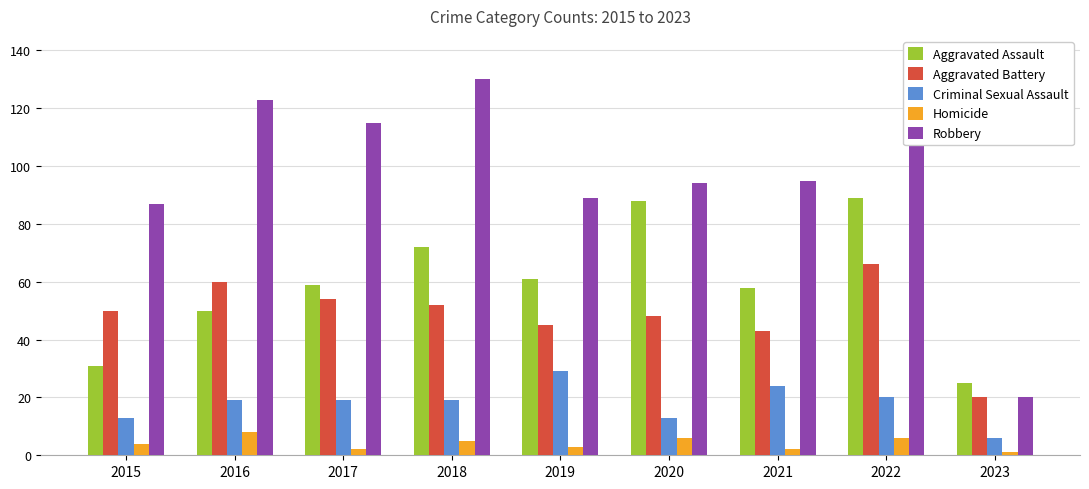

Count the number of data series in this chart.

5